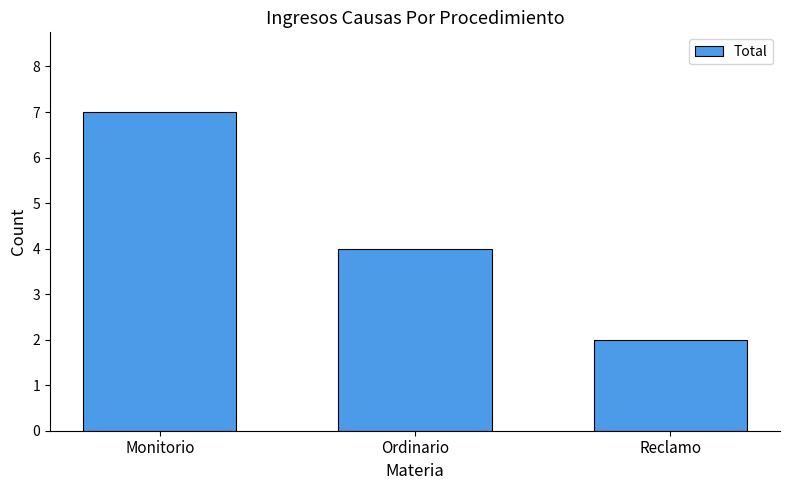

List the labels in order of value, largest first.

Monitorio, Ordinario, Reclamo